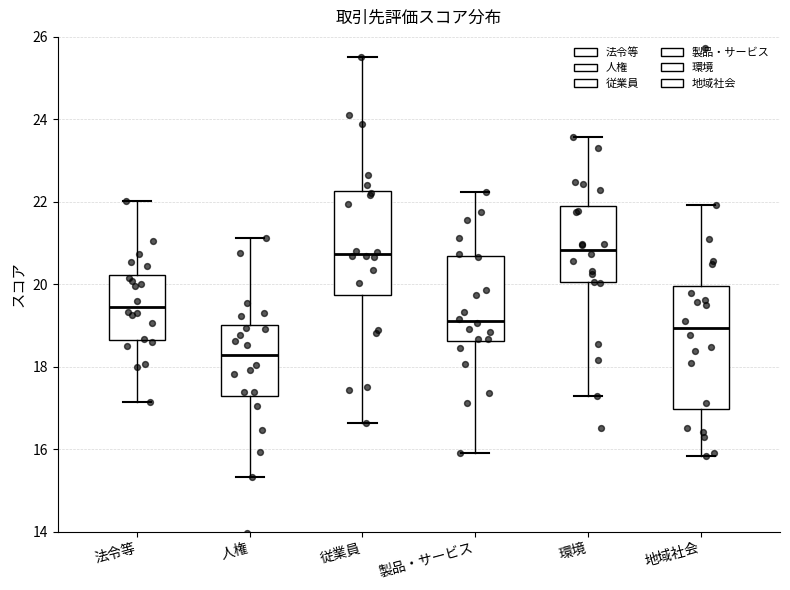

Reading left to right, transcribe this box plot: for each box, give where its median line is, the range the box spans, and where its two whiskers end, as read against the y-axis. The values are not printed on the chart, so give them approximately, as read against the axis.

法令等: median 19.4, box 18.6 to 20.2, whiskers 17.2 to 22.0
人権: median 18.2, box 17.2 to 19.0, whiskers 15.4 to 21.2
従業員: median 20.8, box 19.8 to 22.2, whiskers 16.6 to 25.6
製品・サービス: median 19.0, box 18.6 to 20.6, whiskers 16.0 to 22.2
環境: median 20.8, box 20.0 to 22.0, whiskers 17.2 to 23.6
地域社会: median 19.0, box 17.0 to 20.0, whiskers 15.8 to 22.0